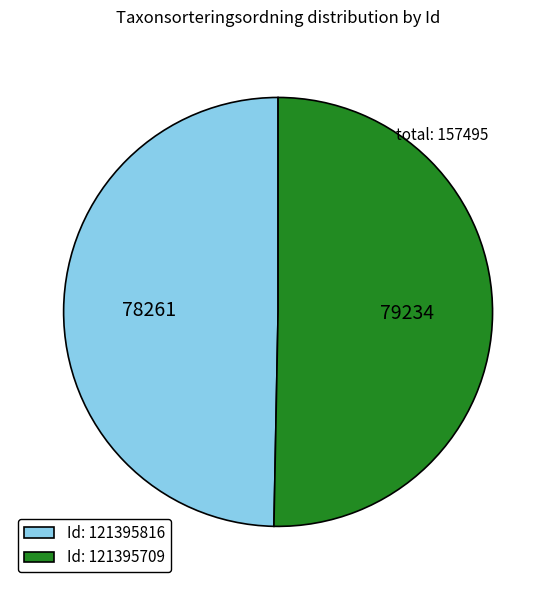

Which category has the biggest portion of the pie?

Id: 121395709